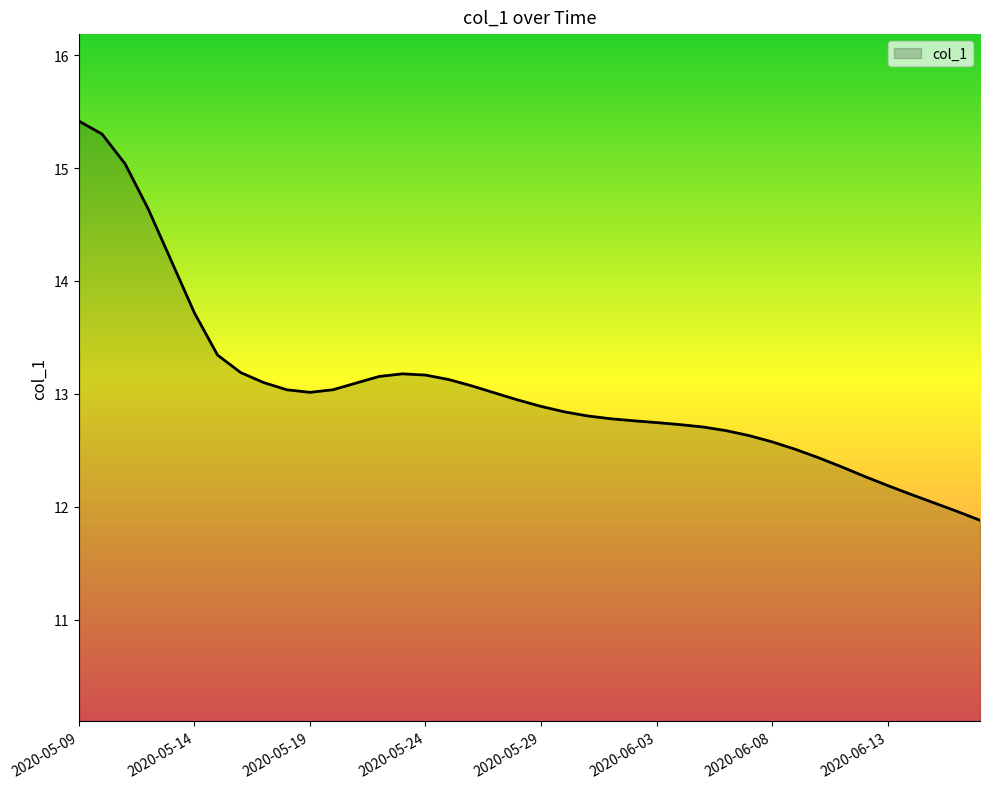

What is the smallest value displayed?

11.9